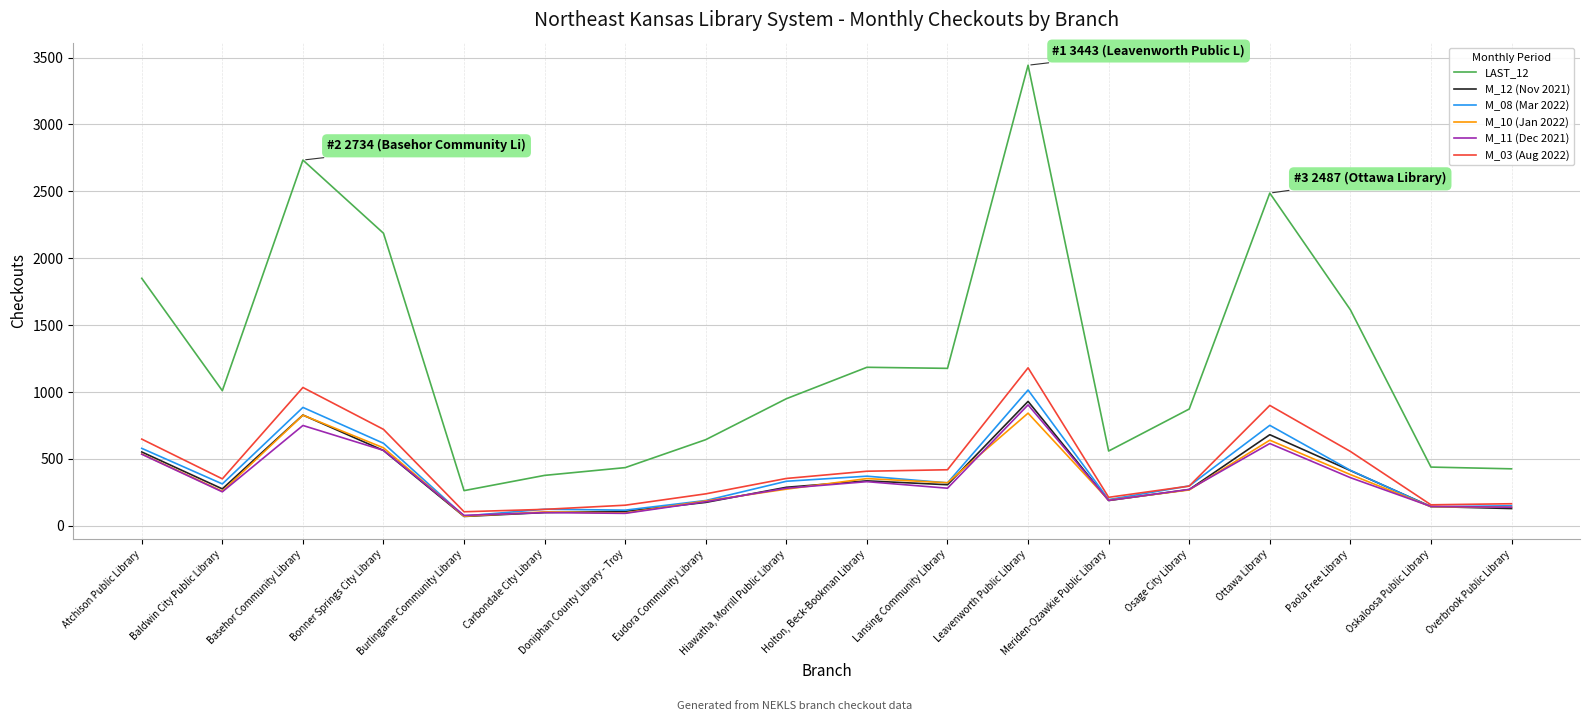

What position from the right is Overbrook Public Library?

1